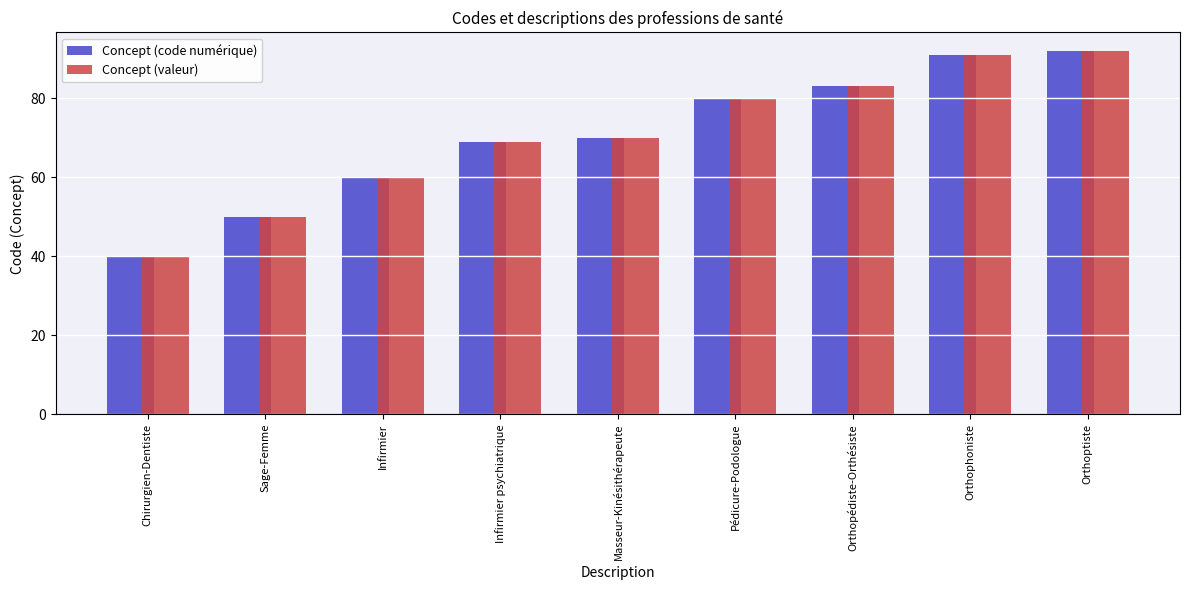

Which category has the lowest value across all series?

Chirurgien-Dentiste